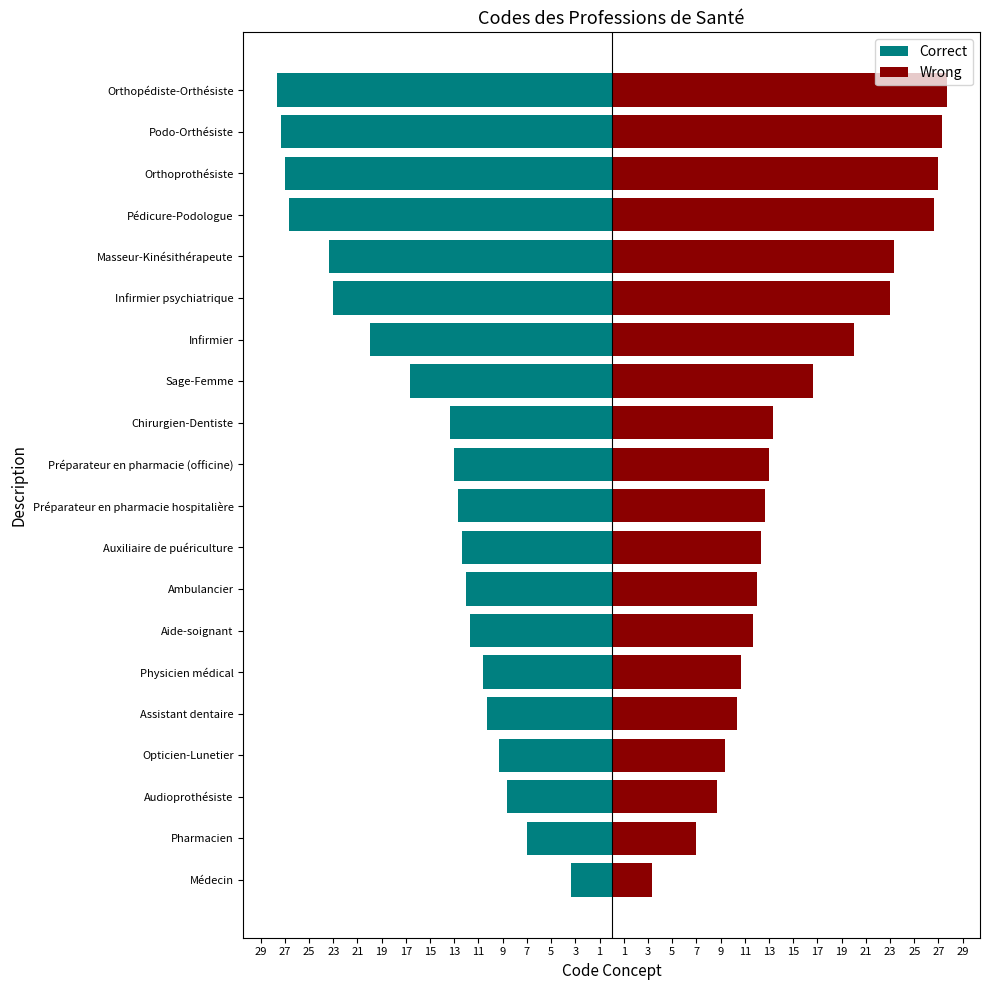

What is the sum of all Wrong values?

316.0